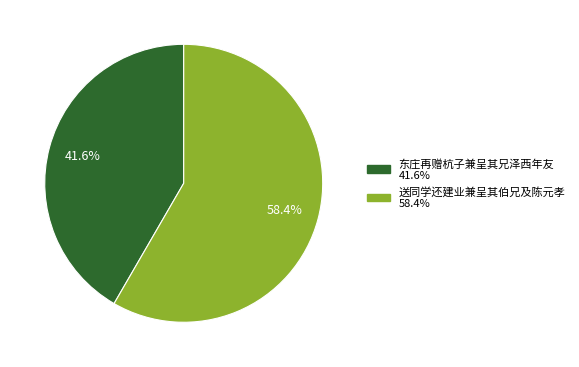

Which slice represents more than half of the pie?

送同学还建业兼呈其伯兄及陈元孝